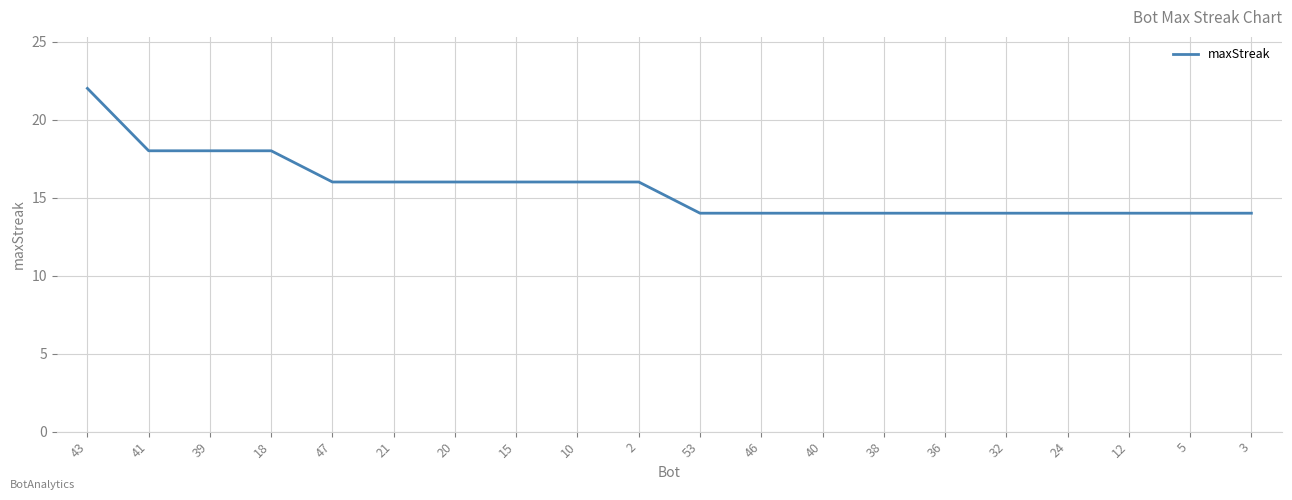

What is the difference between the maximum and minimum values?

8